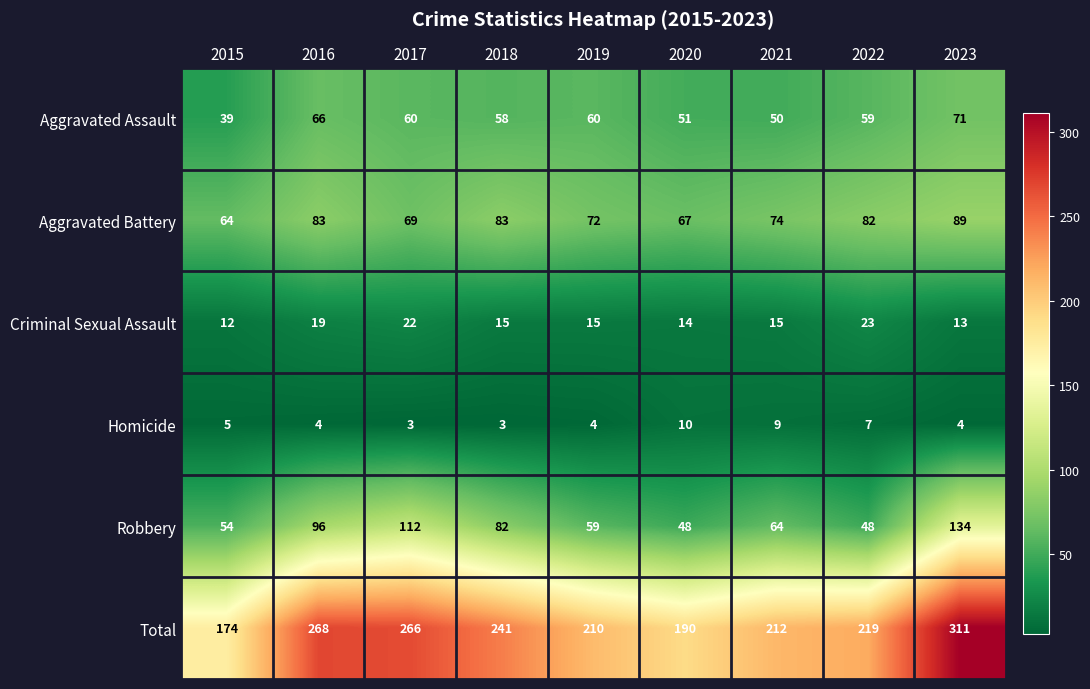

The value of Aggravated Assault at 2015 is 23. True or false?

False